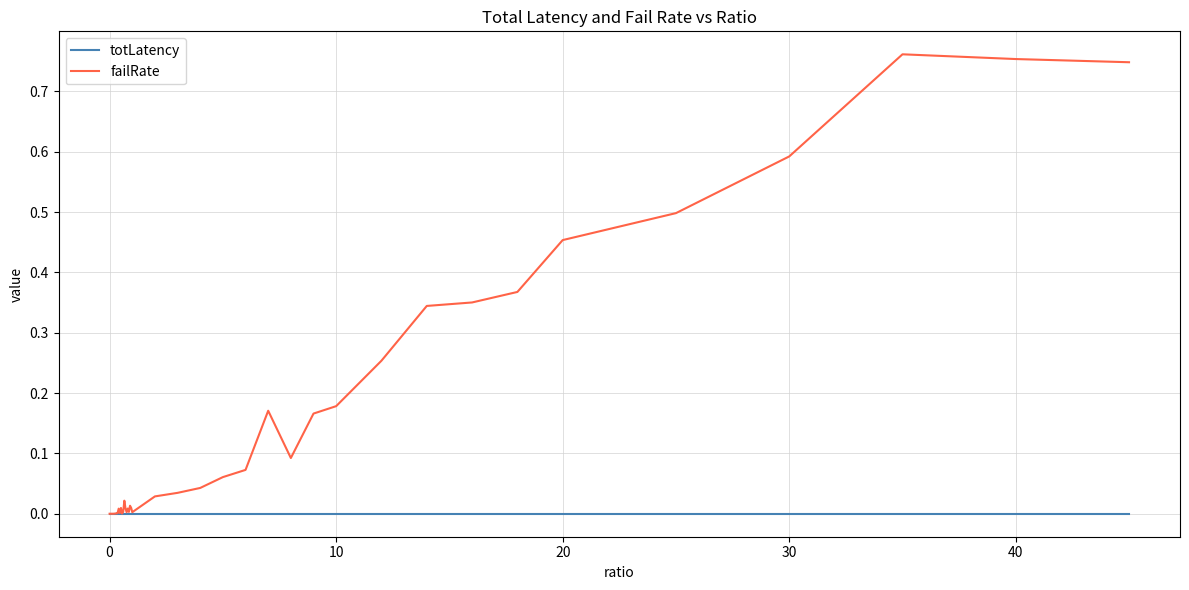

List the series in order of their overall mean, highest first.

failRate, totLatency